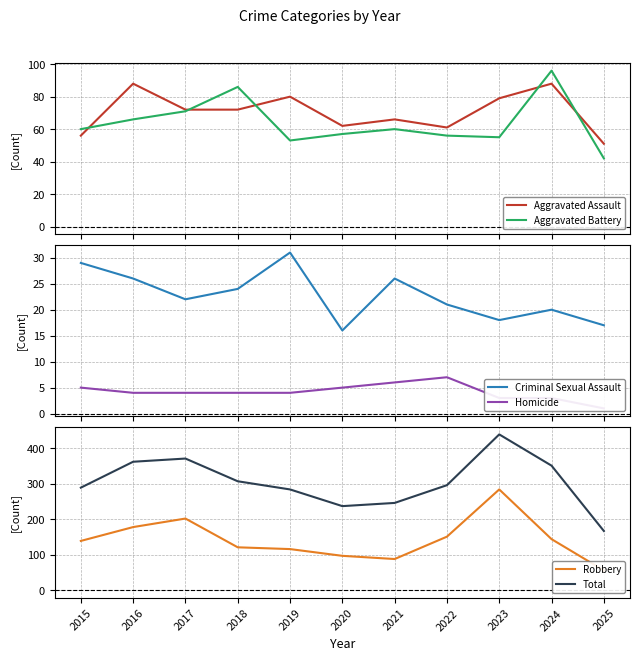

What is the spread (max minus min) of values at 2025?

166